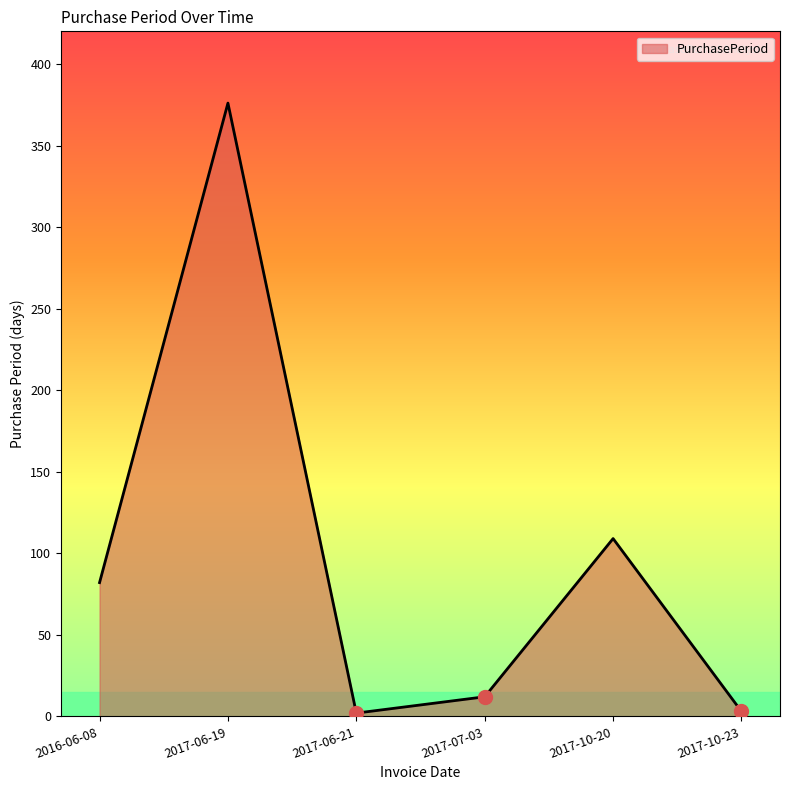

The value at 2017-06-19 is 499. True or false?

False